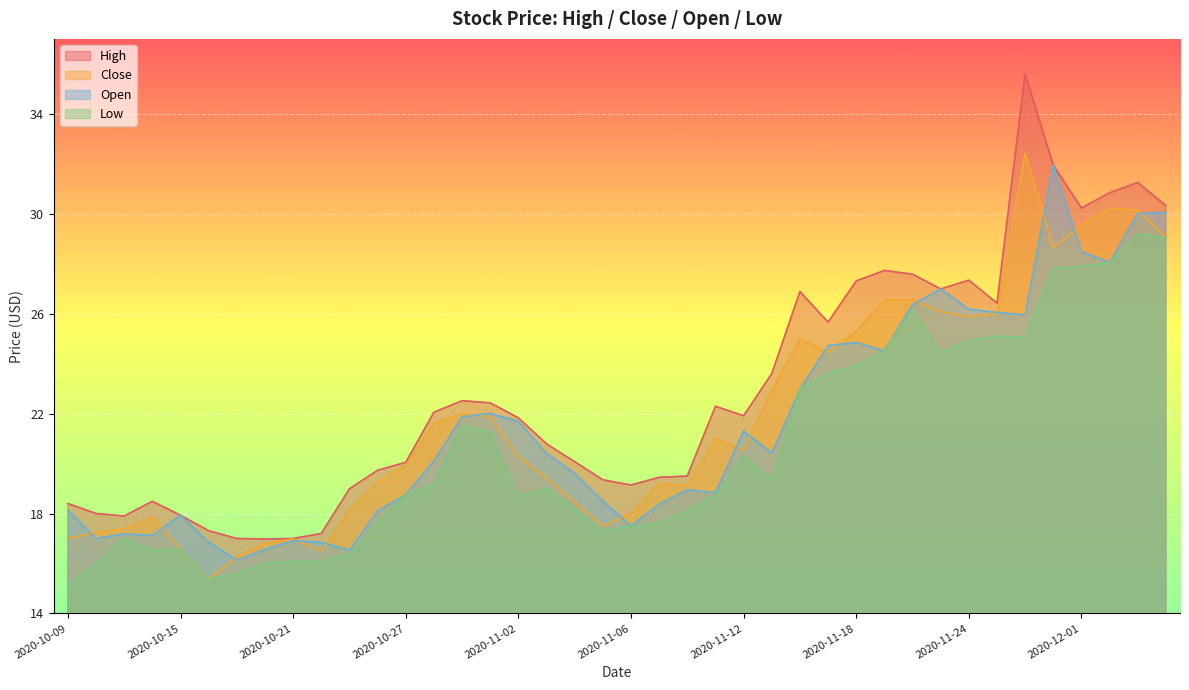

Where is Low nearest to the value 22?

2020-10-29